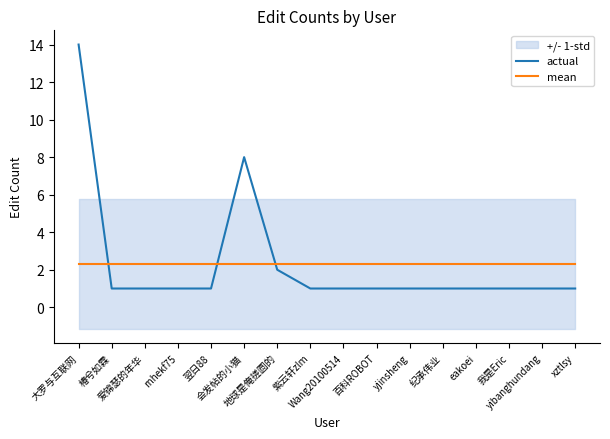

At which category is the sum across all series the highest?

大罗与互联网